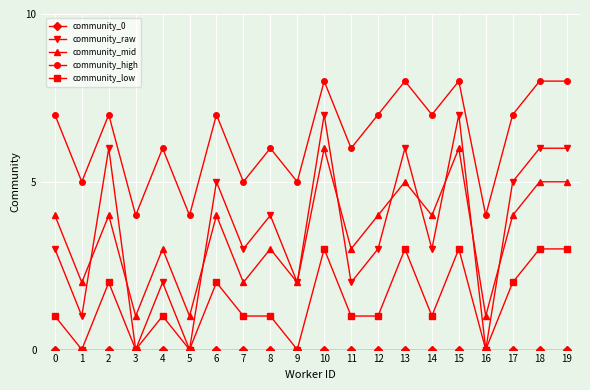

Where is the first local minimum for community_high?

1